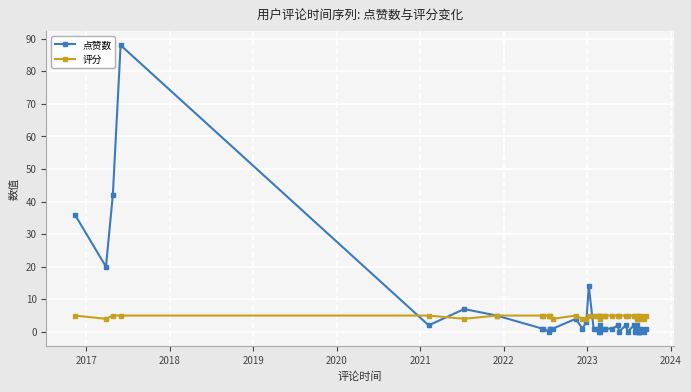

The value of 点赞数 at 15 is 1. True or false?

False